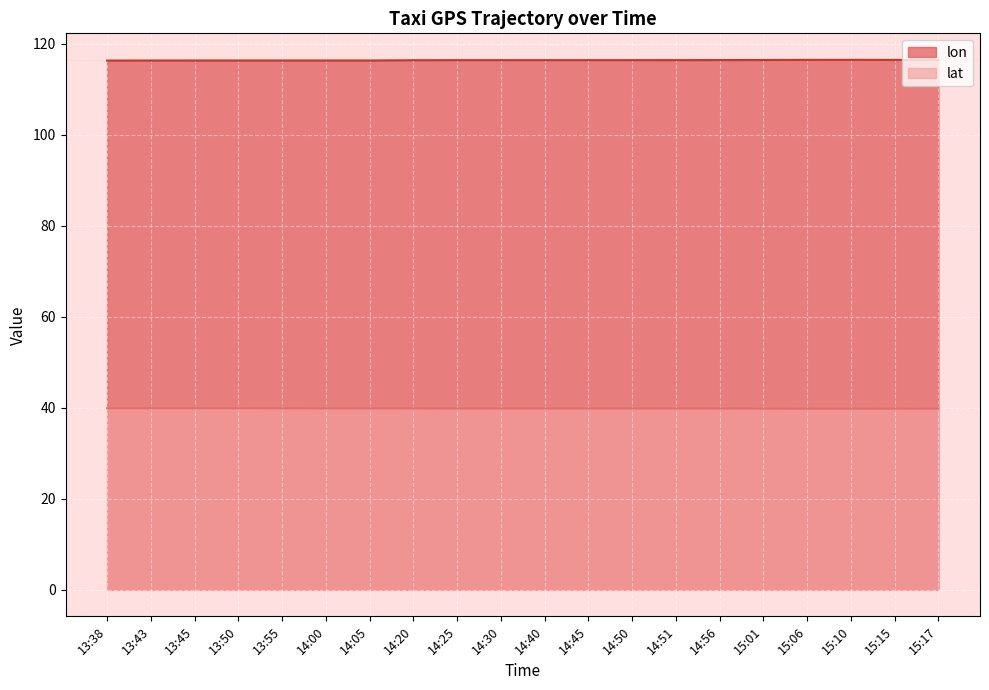

Which category has the highest value across all series?

15:10